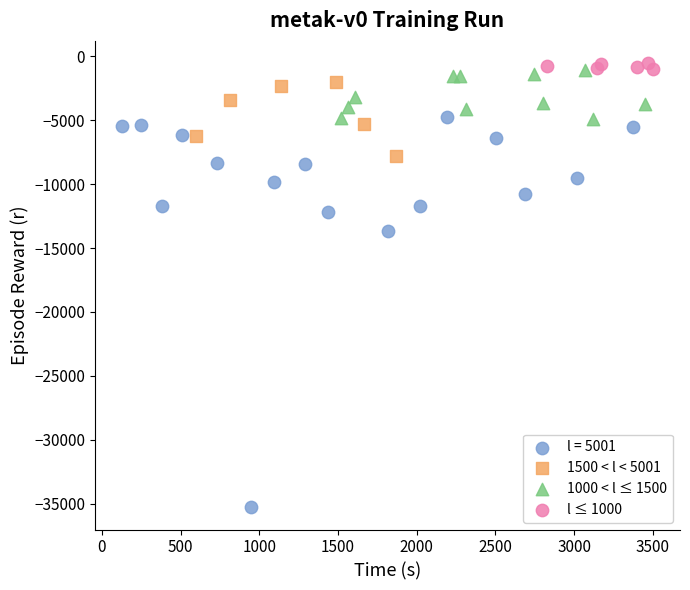

Which series has the widest spread of Y values?

l = 5001